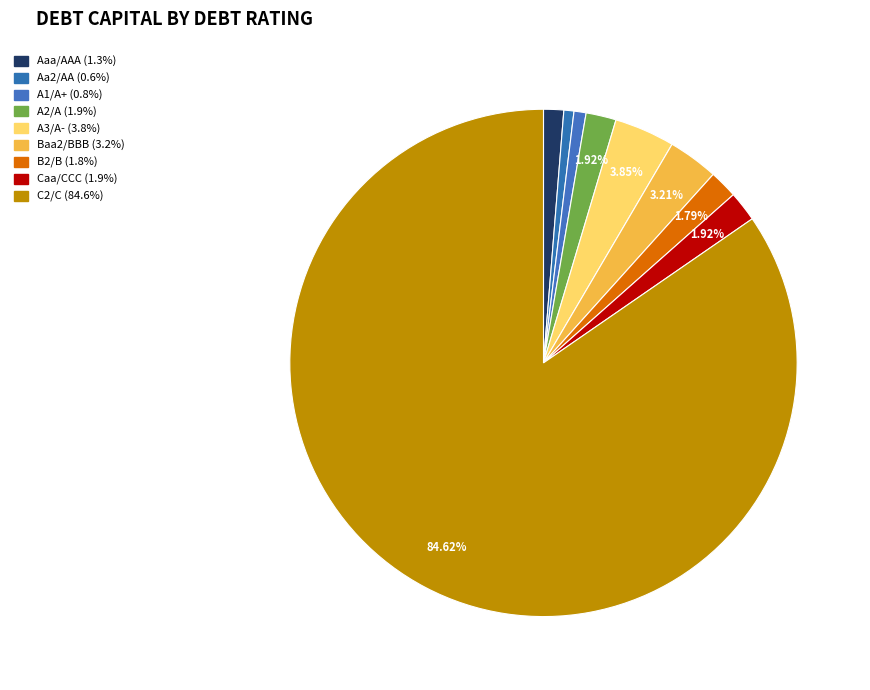

Count the number of slices in the pie.

9